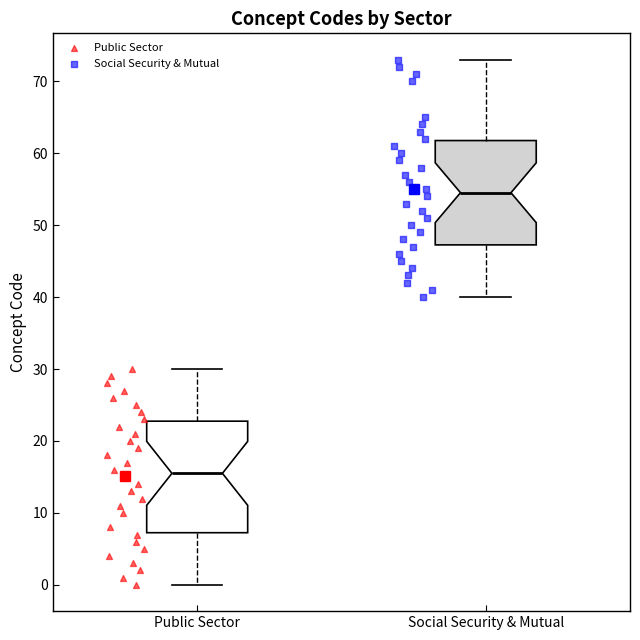

Reading left to right, read every box against the y-axis: the position of its median line, the range the box covers, and the ends of its whiskers. The values are not printed on the chart, so give them approximately, as read against the axis.

Public Sector: median 16, box 7 to 23, whiskers 0 to 30
Social Security & Mutual: median 55, box 47 to 62, whiskers 40 to 73